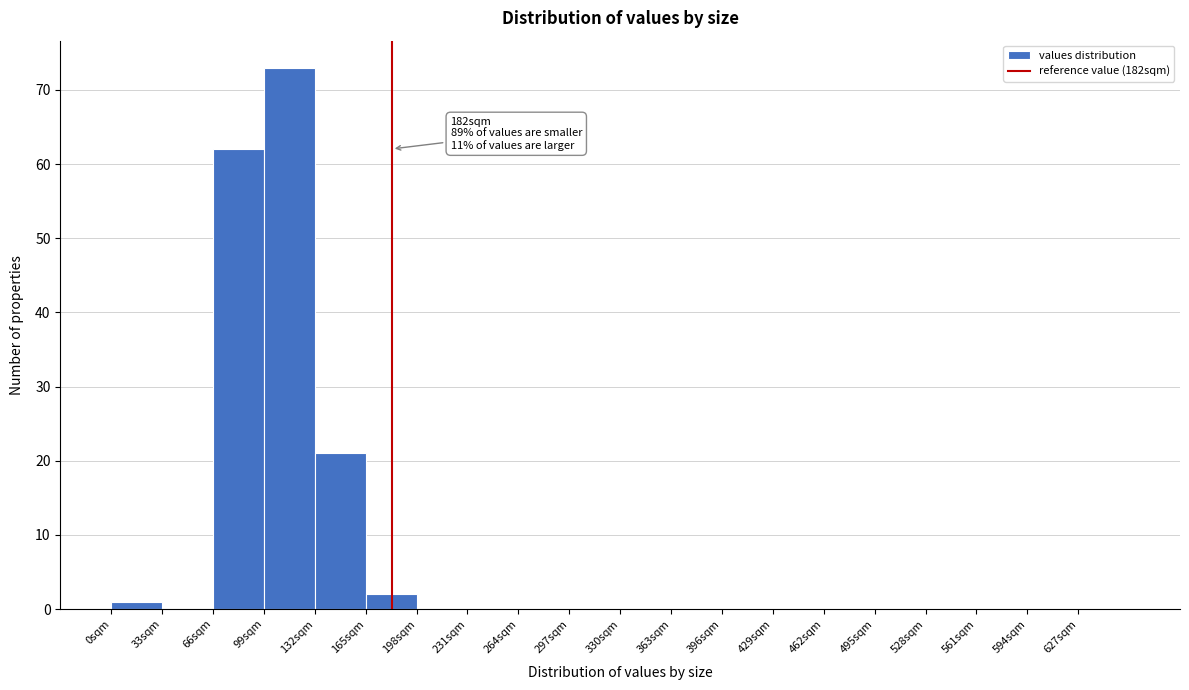

Over which range of the x-axis is the bar tallest?

99 to 132